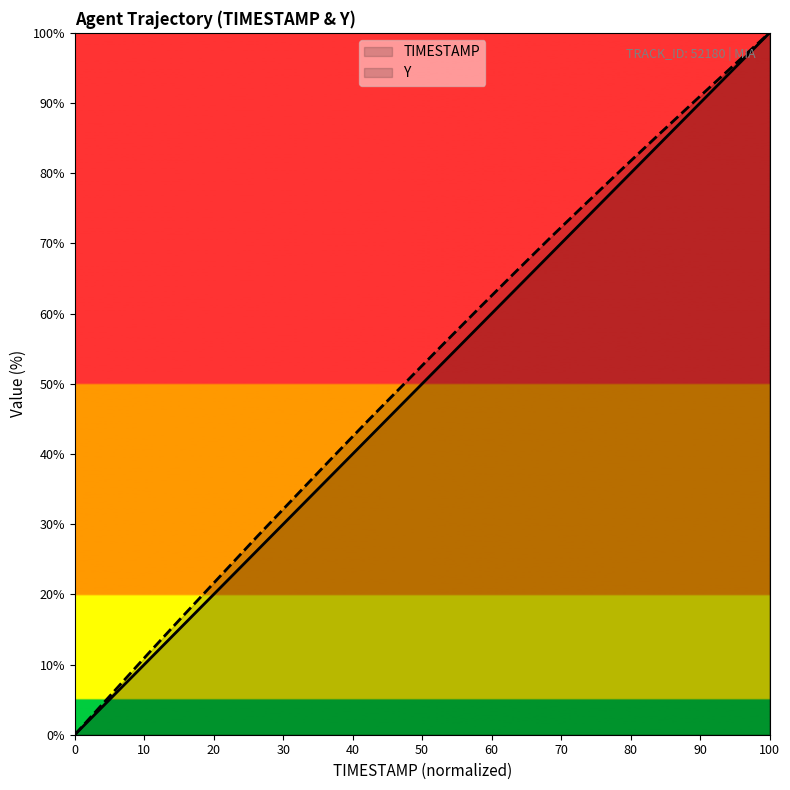

Which series changed the most between 5991.3 and 5991.7?

TIMESTAMP